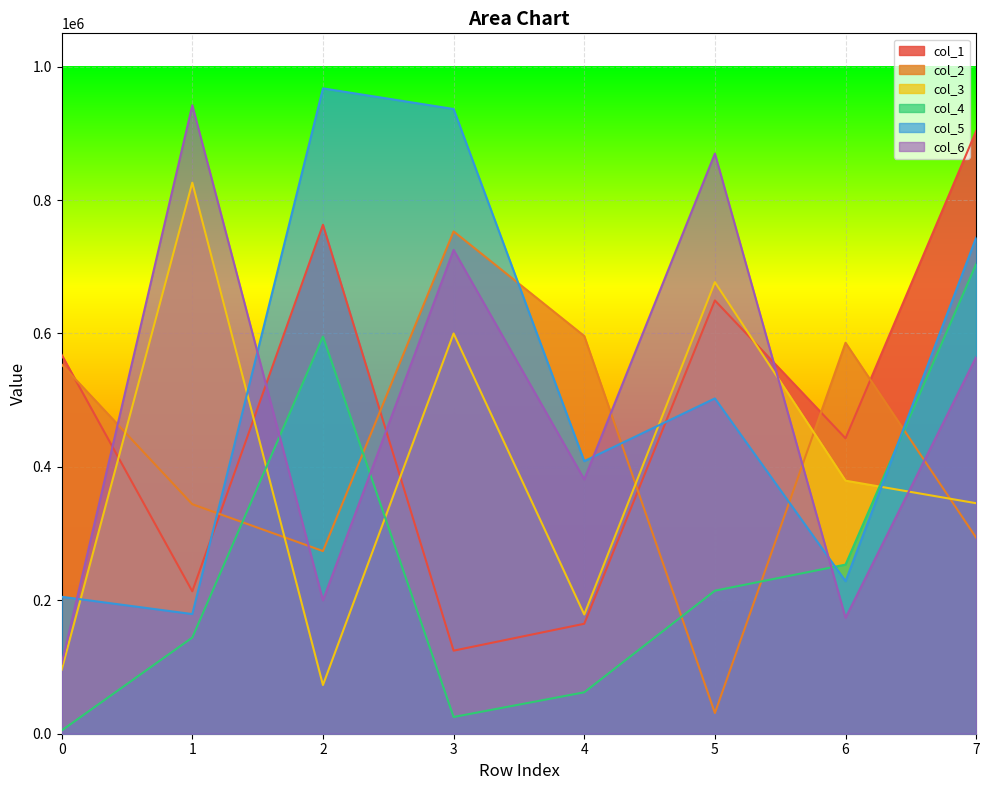

What are all the series names shown in the legend?

col_1, col_2, col_3, col_4, col_5, col_6